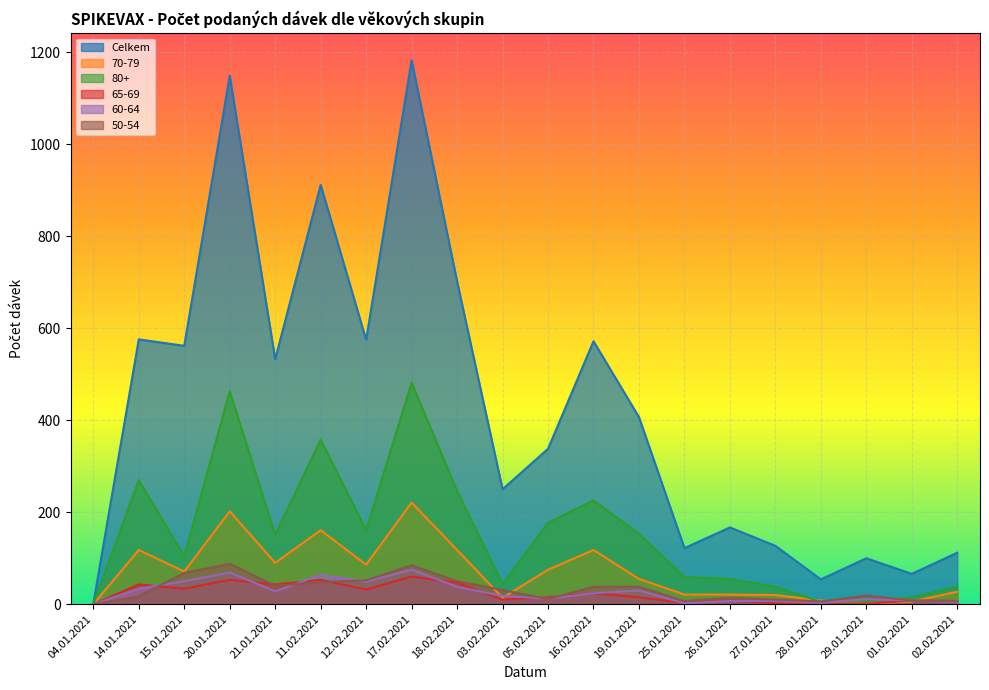

What is the label of the 18th point from the left?

29.01.2021